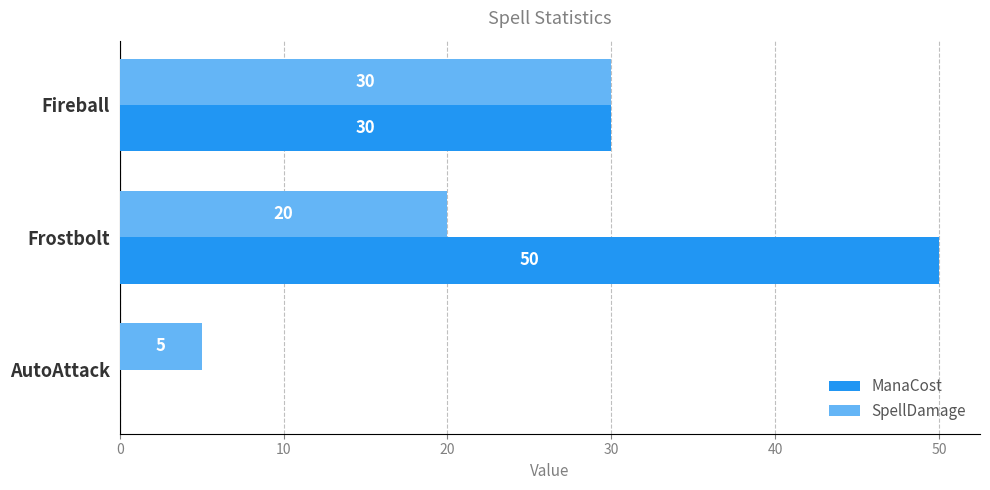

The value of SpellDamage at Fireball is 44. True or false?

False